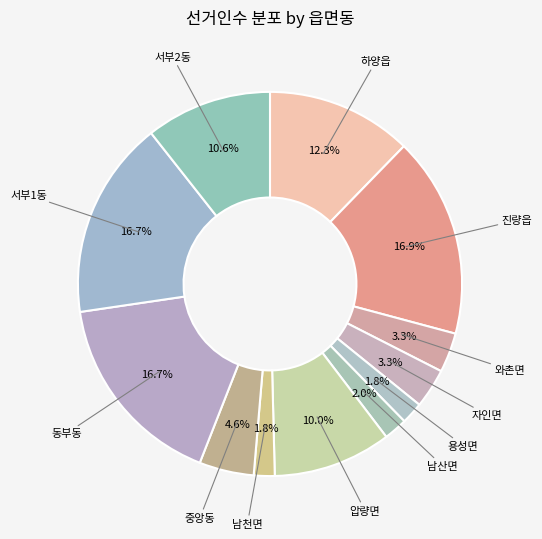

What is the smallest slice in the pie chart?

남천면